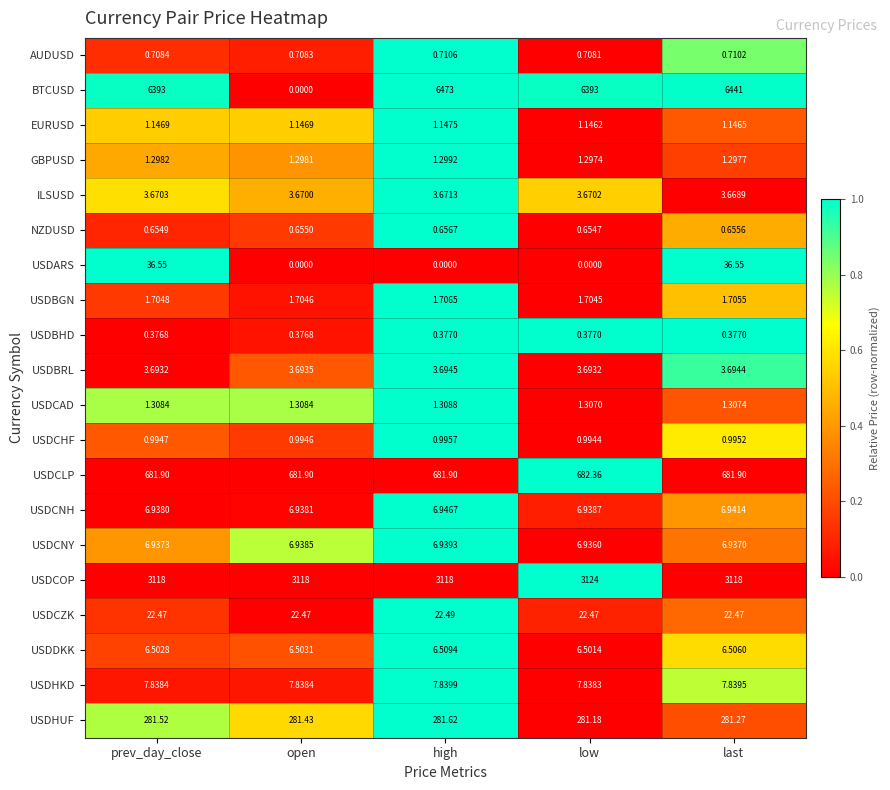

At which label does USDCNY reach its peak?

high